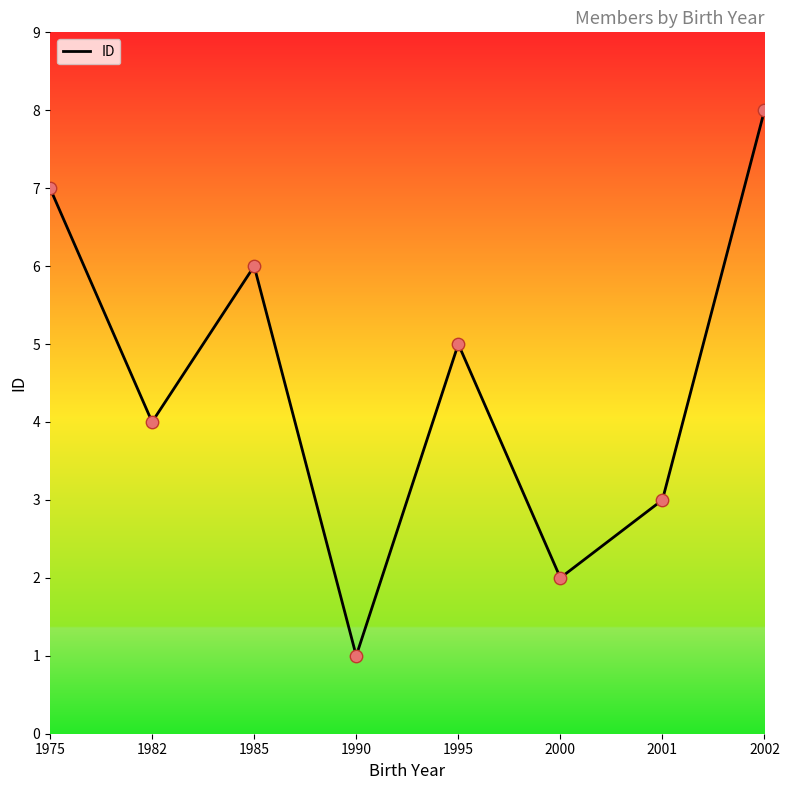

What is the ratio of the value at 1982 to the value at 2000?

2.0